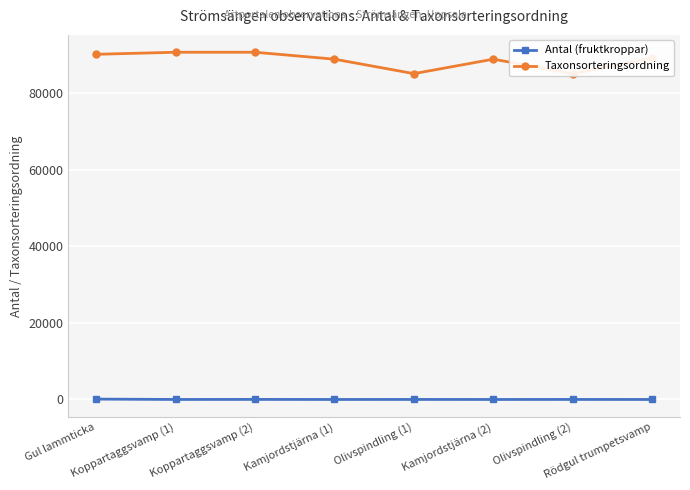

Reading right to left, transcribe all the data shown in this chart.

Antal (fruktkroppar): Rödgul trumpetsvamp=0	Olivspindling (2)=10	Kamjordstjärna (2)=2	Olivspindling (1)=10	Kamjordstjärna (1)=1	Koppartaggsvamp (2)=20	Koppartaggsvamp (1)=3	Gul lammticka=100
Taxonsorteringsordning: Rödgul trumpetsvamp=89170	Olivspindling (2)=85077	Kamjordstjärna (2)=88853	Olivspindling (1)=85077	Kamjordstjärna (1)=88853	Koppartaggsvamp (2)=90661	Koppartaggsvamp (1)=90661	Gul lammticka=90126